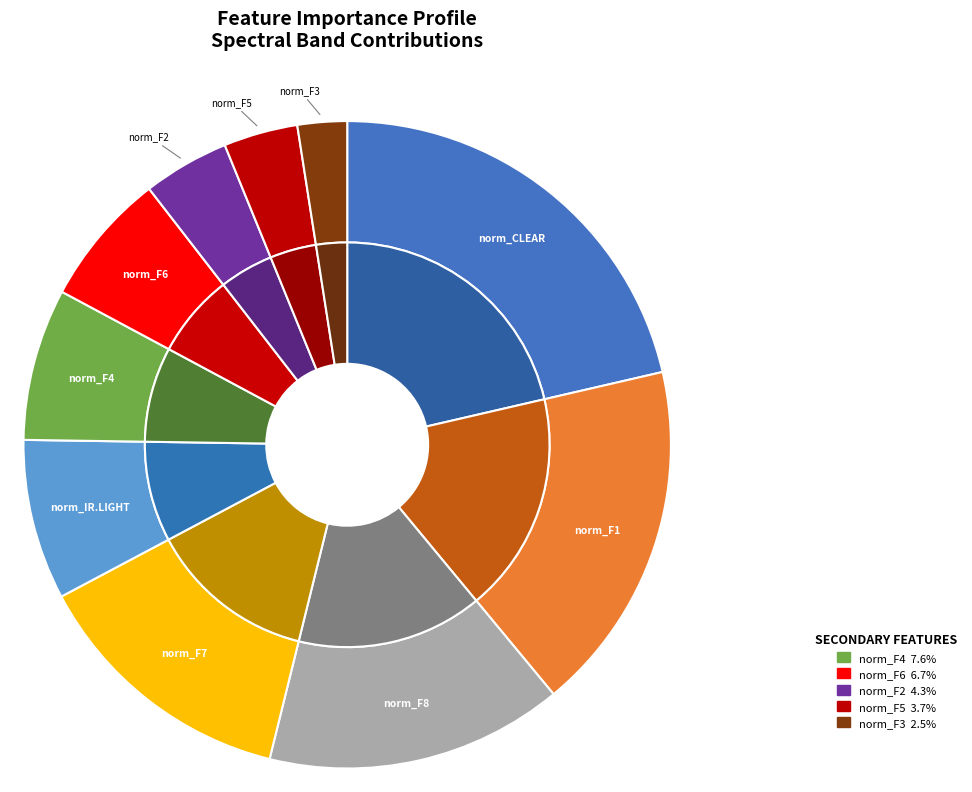

To the nearest percent, what is the difference between the norm_F1 and norm_F7 slice percentages?

4%